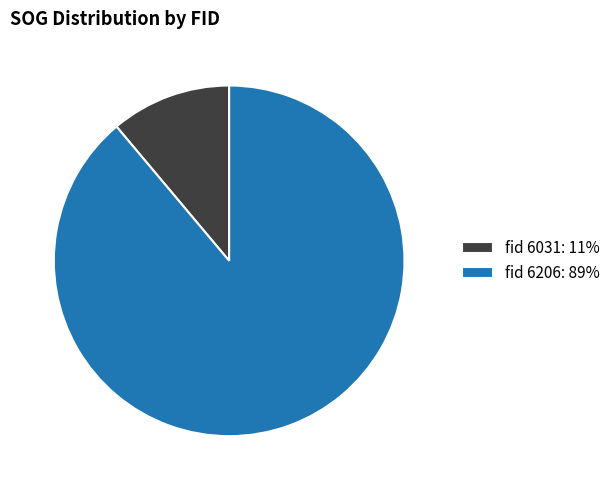

Combined, do fid 6031: 11% and fid 6206: 89% account for over 50%?

Yes